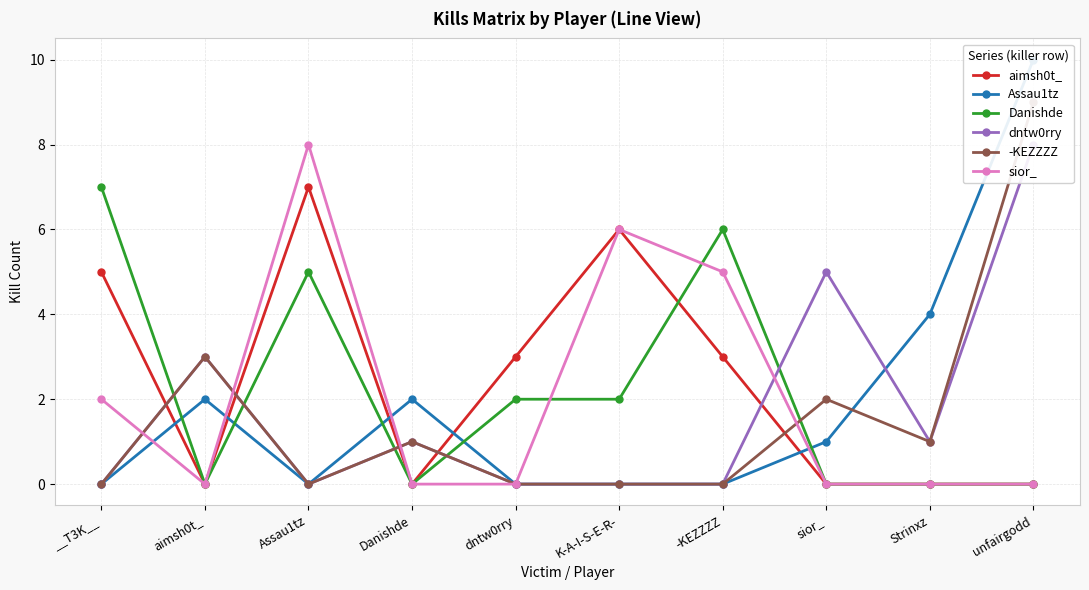

True or false: Assau1tz and Danishde intersect in this chart.

True